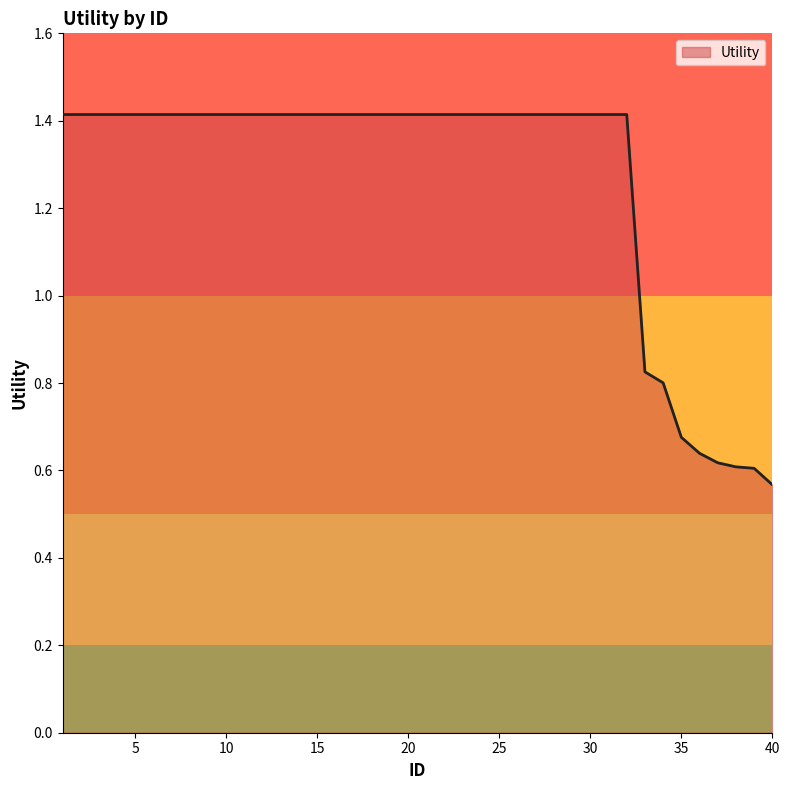

Reading right to left, list all the values displayed in this chart.

0.6	0.6	0.6	0.6	0.6	0.7	0.8	0.8	1.4	1.4	1.4	1.4	1.4	1.4	1.4	1.4	1.4	1.4	1.4	1.4	1.4	1.4	1.4	1.4	1.4	1.4	1.4	1.4	1.4	1.4	1.4	1.4	1.4	1.4	1.4	1.4	1.4	1.4	1.4	1.4